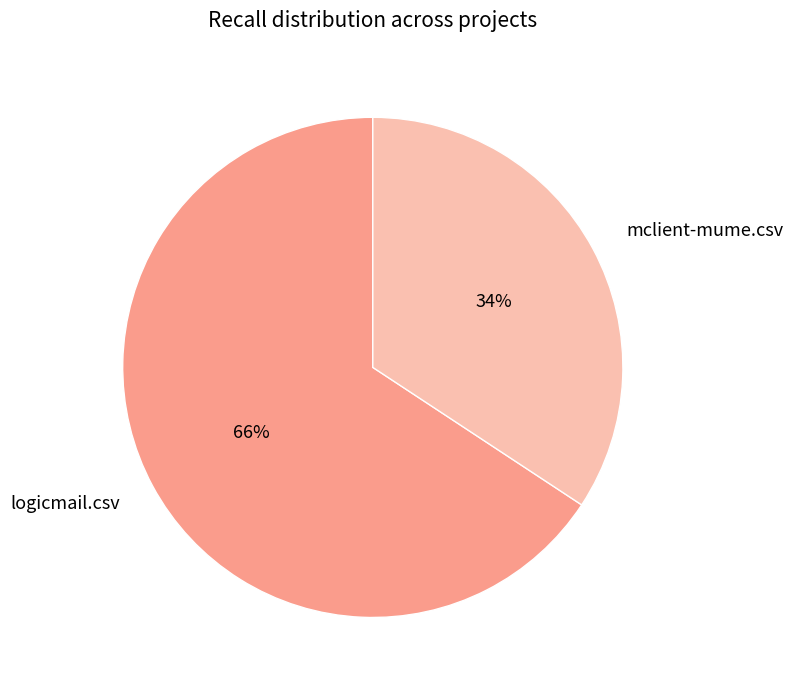

To the nearest percent, what is the average slice percentage?

50%